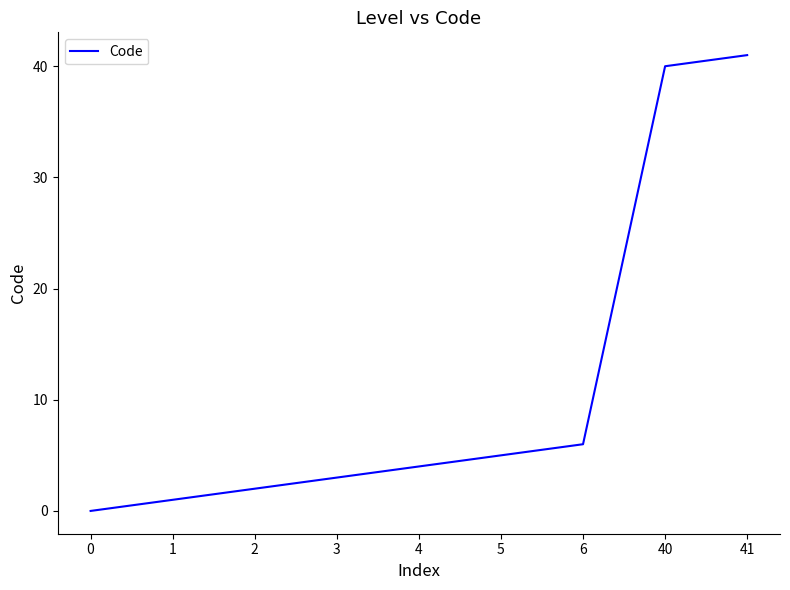

Reading left to right, transcribe all the data shown in this chart.

0	1	2	3	4	5	6	40	41